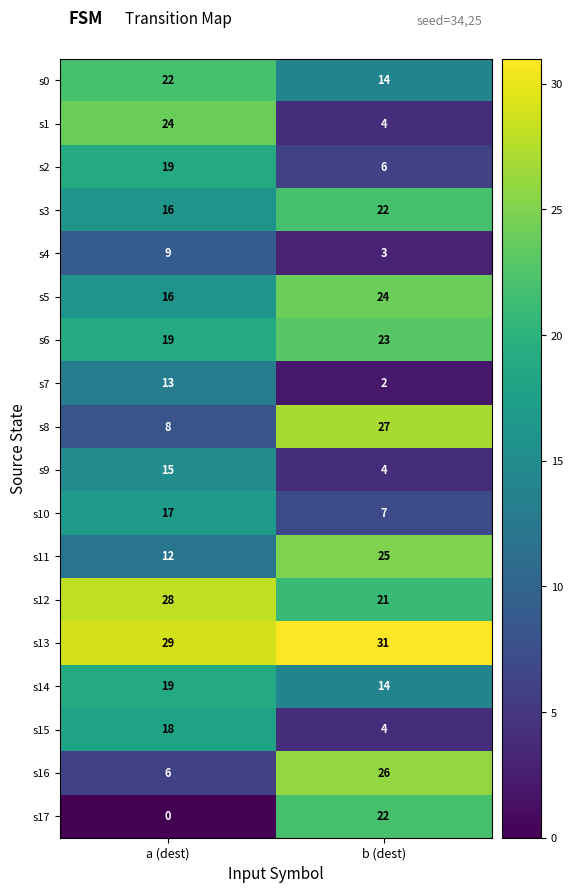

List the labels in order of s9 value, largest first.

a (dest), b (dest)